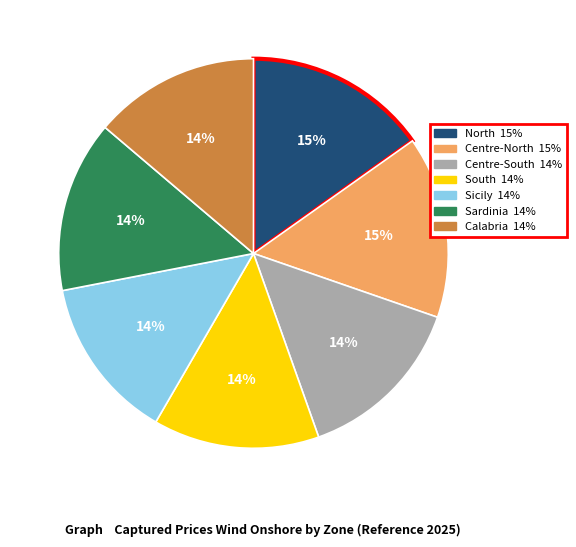

Do South and Calabria together represent more than half of the pie?

No